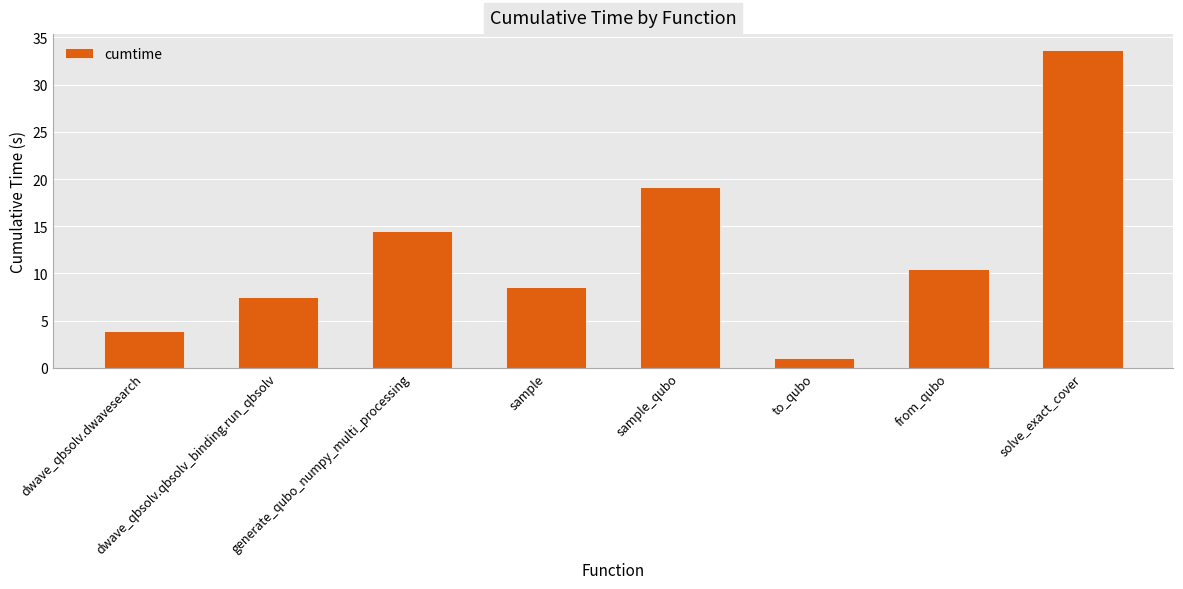

At which category does the chart reach its minimum across all series?

to_qubo